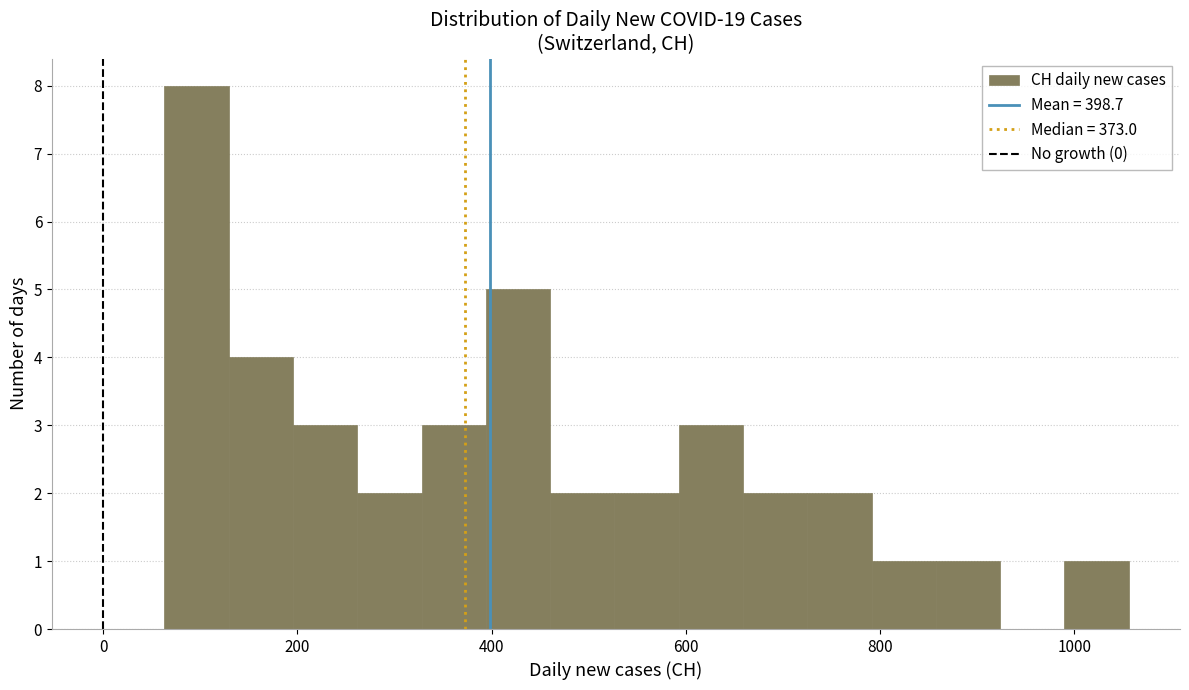

Read against the x-axis, roughly where is the centre of the tallest bar?

100